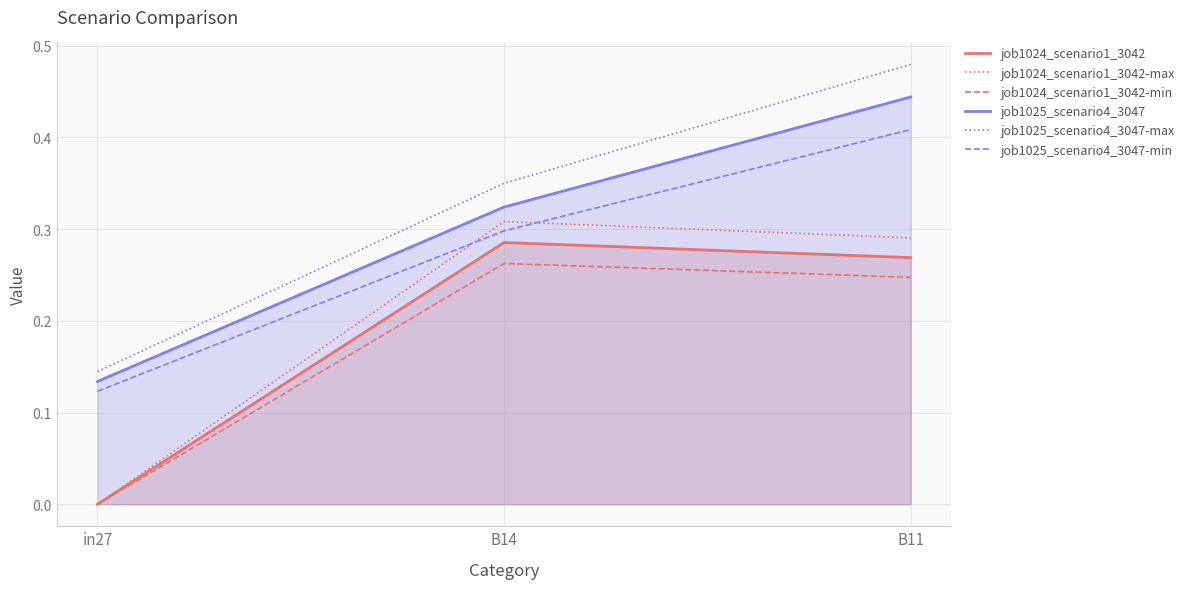

At B11, list the series in order from smallest to largest.

job1024_scenario1_3042-min, job1024_scenario1_3042, job1024_scenario1_3042-max, job1025_scenario4_3047-min, job1025_scenario4_3047, job1025_scenario4_3047-max